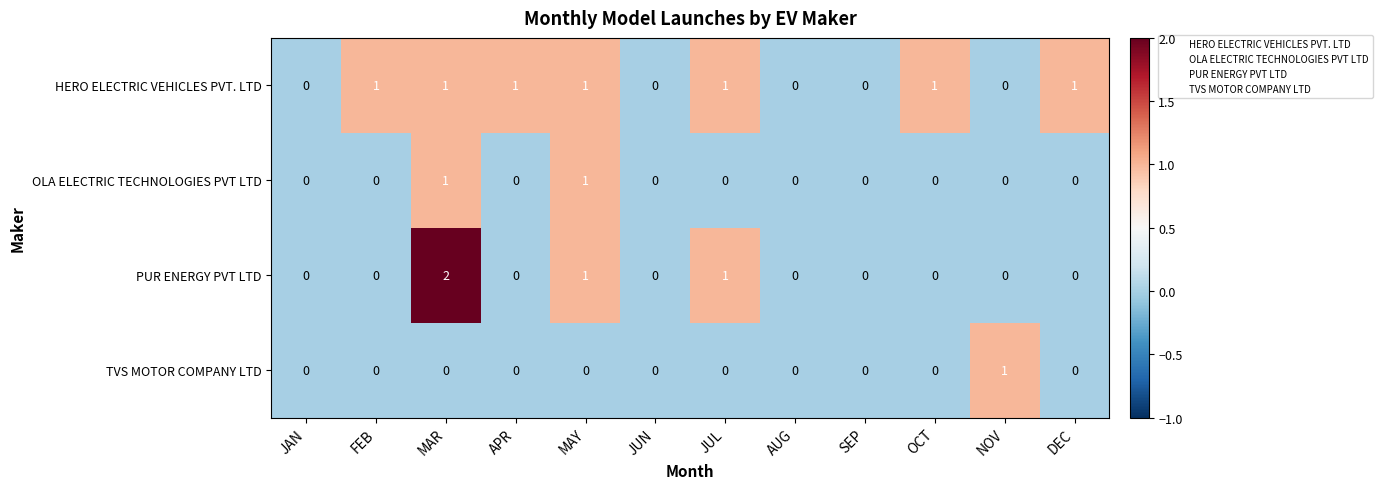

Between AUG and NOV, which series saw the biggest shift?

TVS MOTOR COMPANY LTD